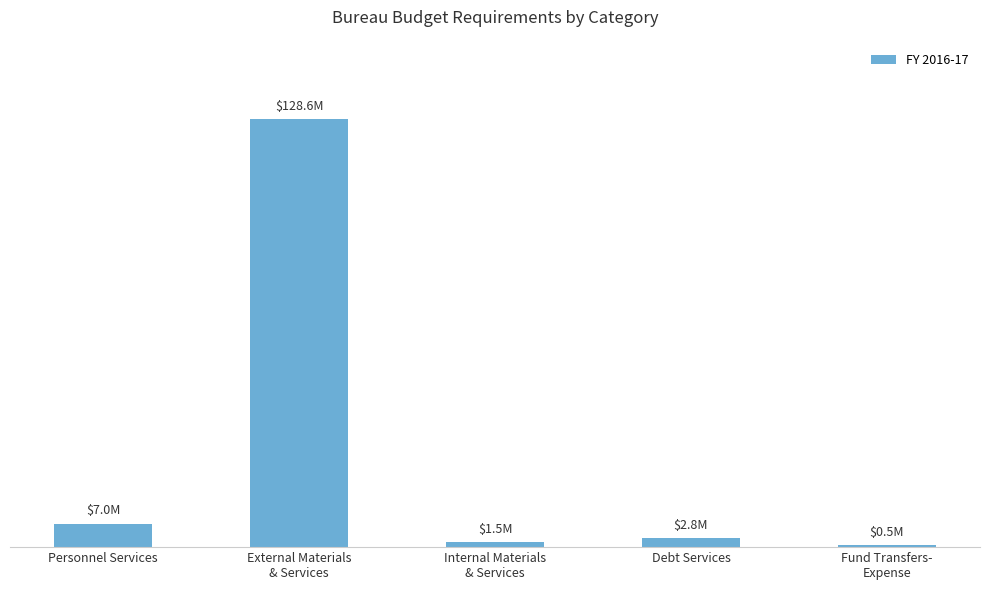

Is it true that the value at Internal Materials
& Services is 1502511?

True